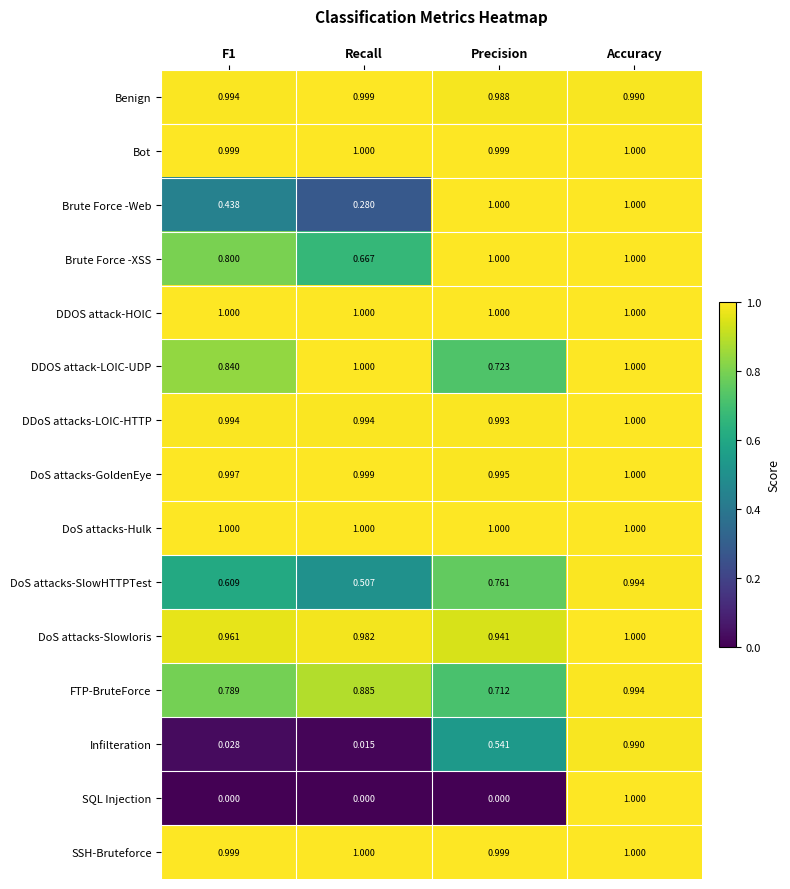

Which series has the widest spread of values?

SQL Injection